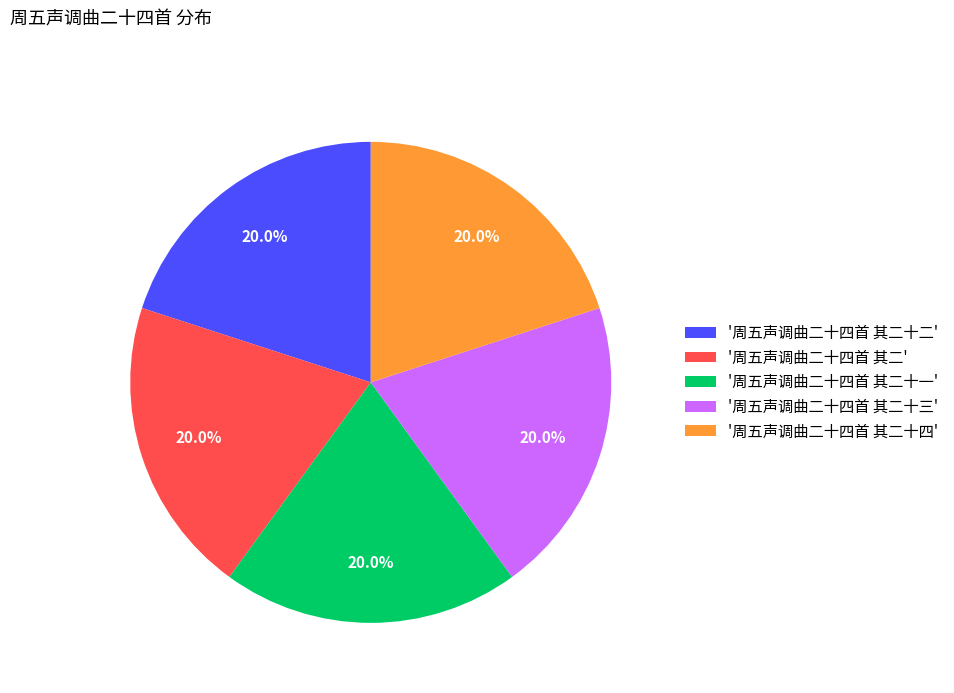

What percentage is NOT represented by '周五声调曲二十四首 其二十三'?

80.0%